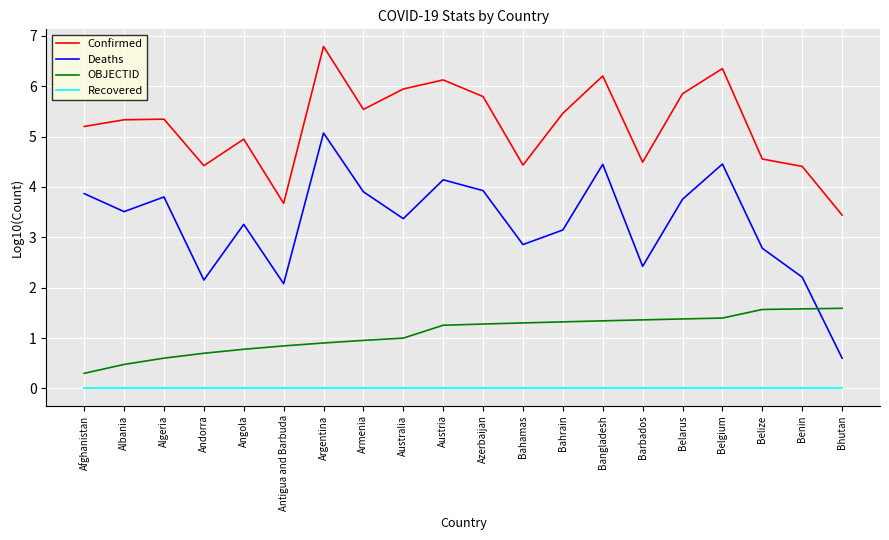

Is the value of Confirmed at Armenia greater than the value of Deaths at Albania?

Yes